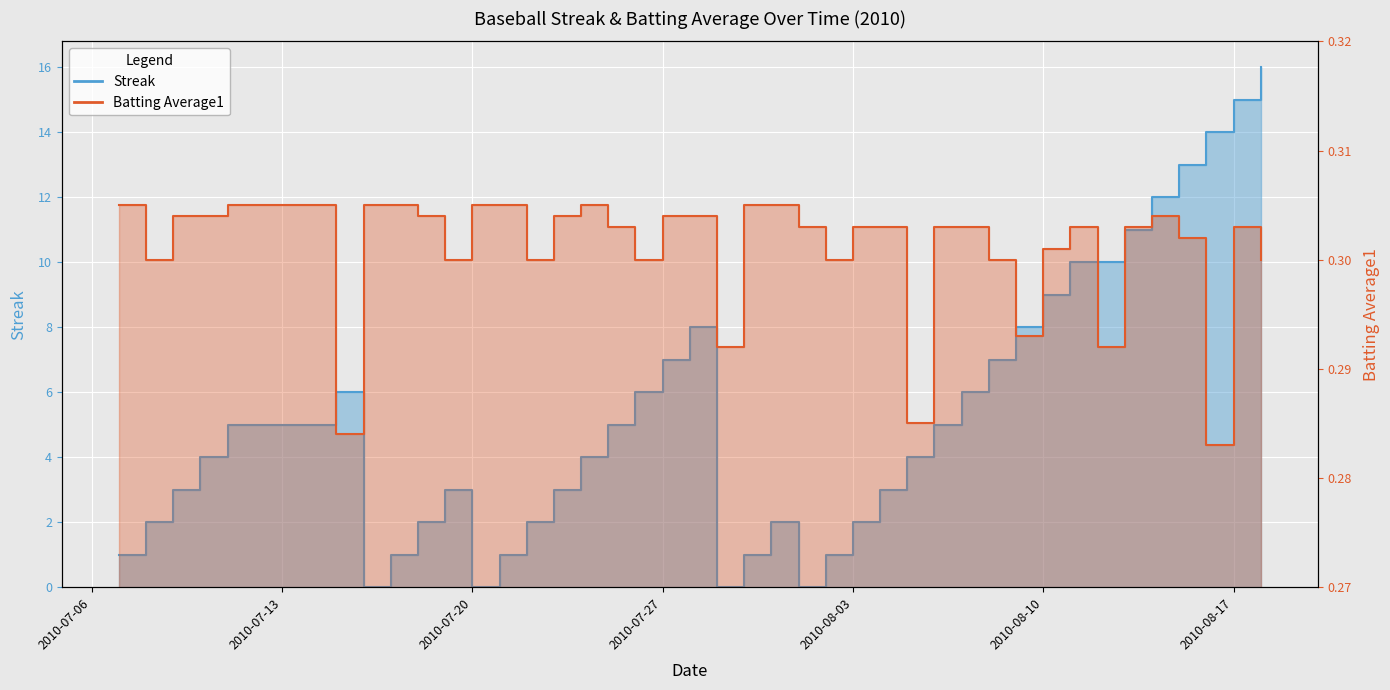

What is the difference between the second highest and minimum values in the Streak series?

15.0